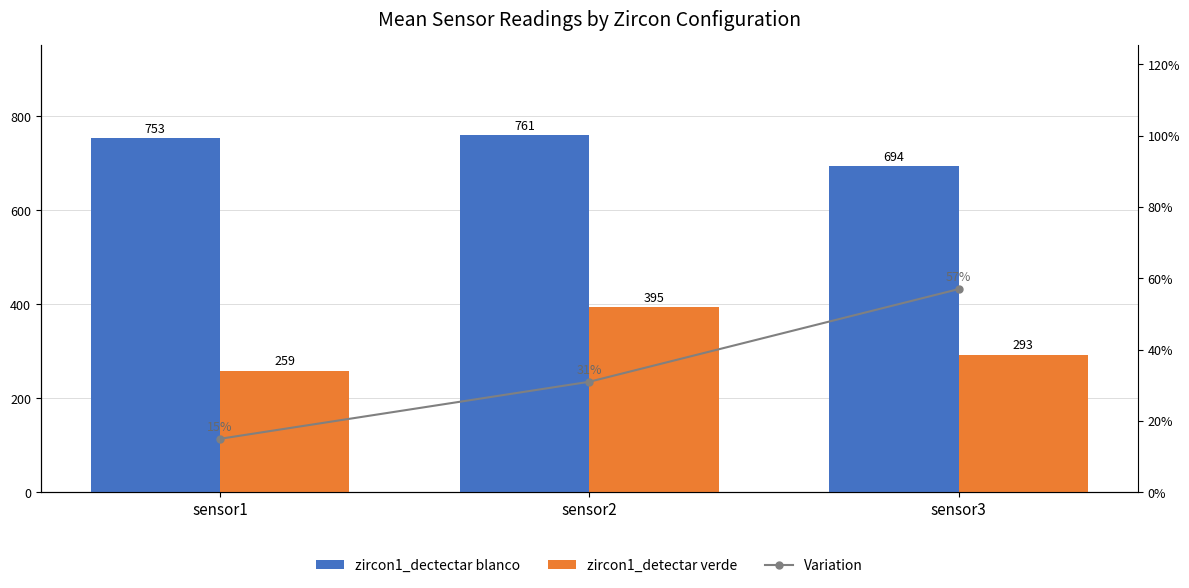

What is the value of the zircon1_dectectar blanco bar at the 3rd from the left?

694